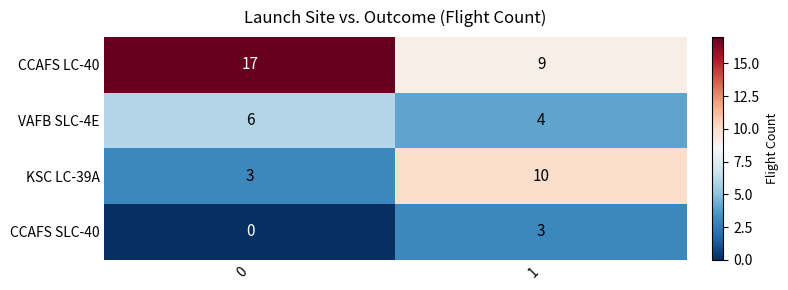

What is the average value of the CCAFS LC-40 series?

13